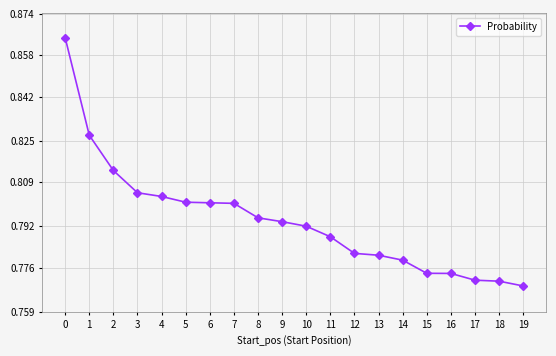

Is it true that the value at 7 is 0.8?

True